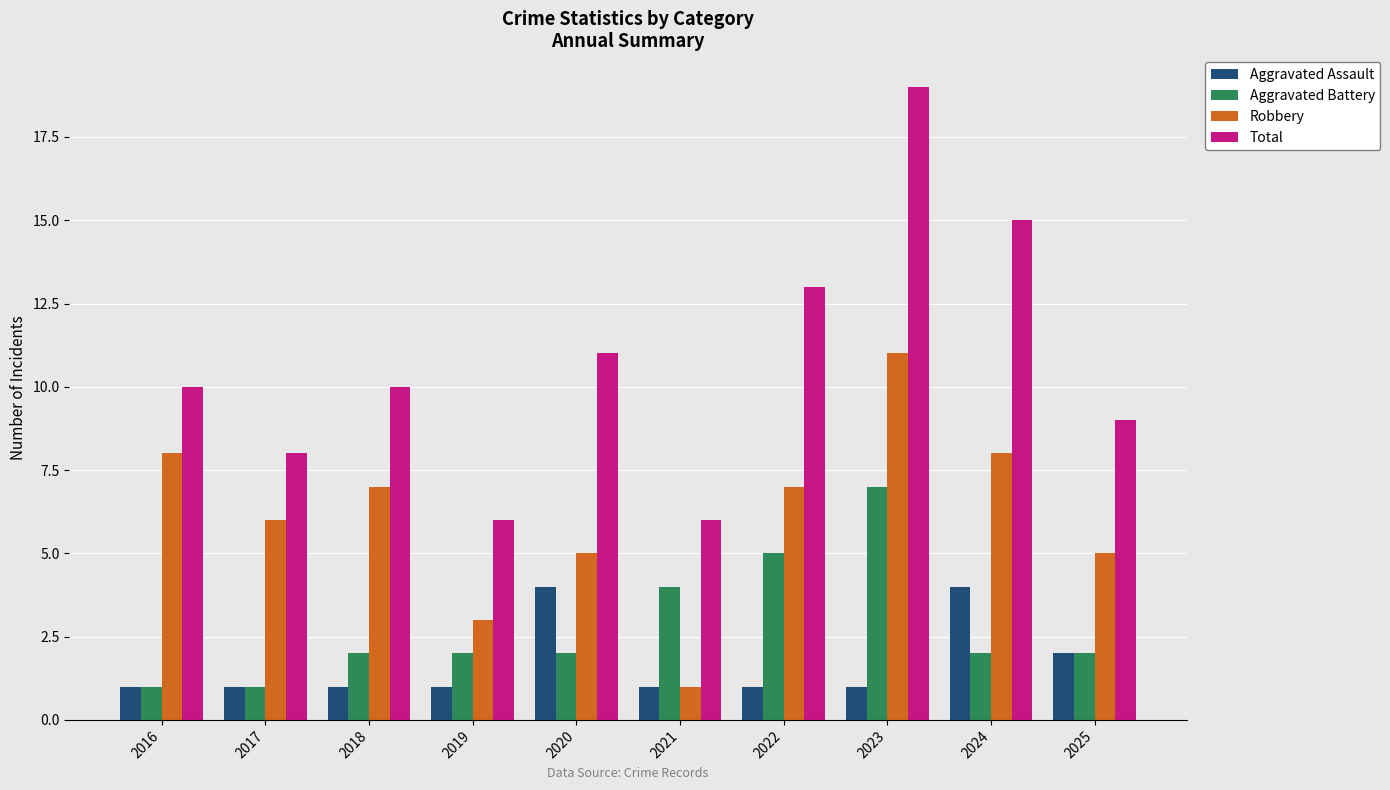

How many categories are shown in the chart?

10